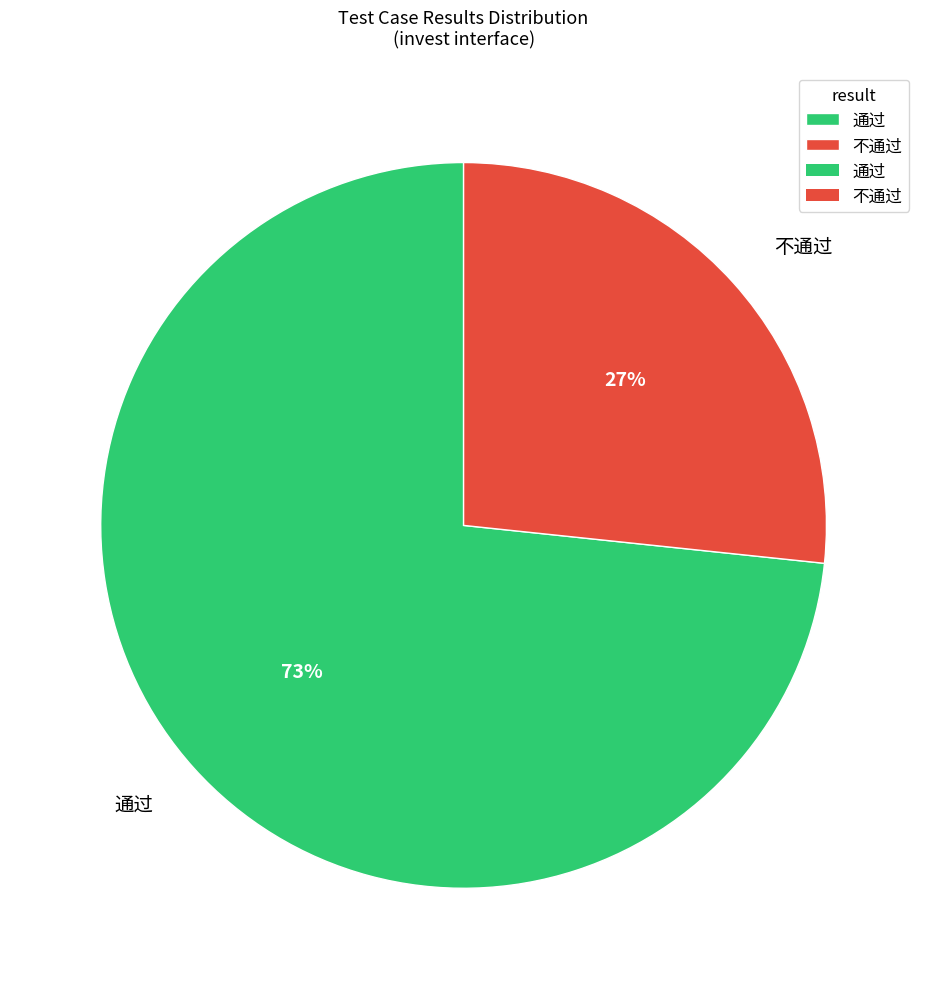

To the nearest percent, what is the average slice percentage?

50%